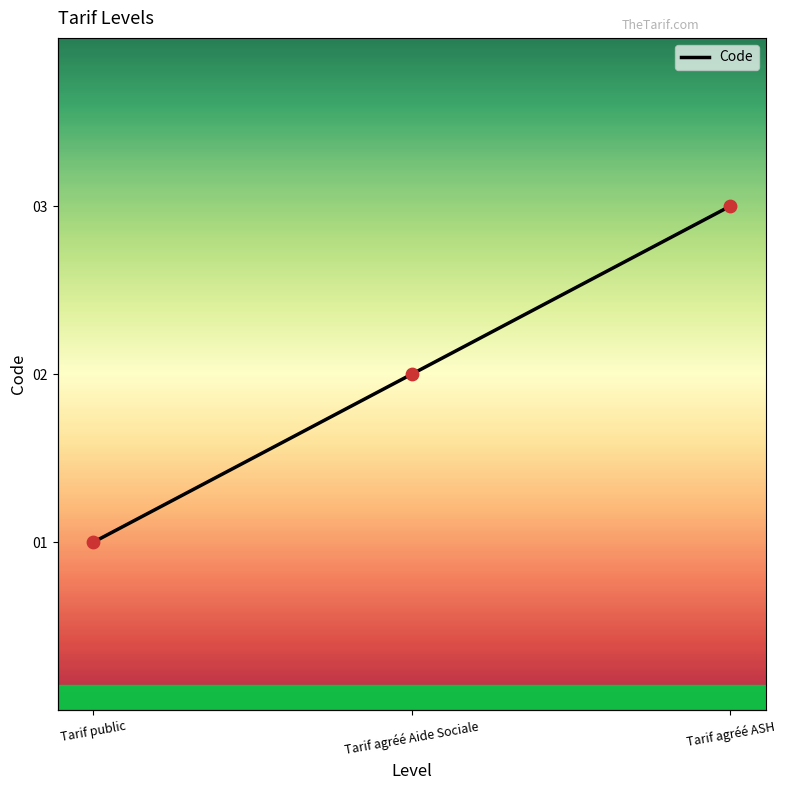

Approximately how many times larger is the value at Tarif public compared to Tarif agréé Aide Sociale?

0.5